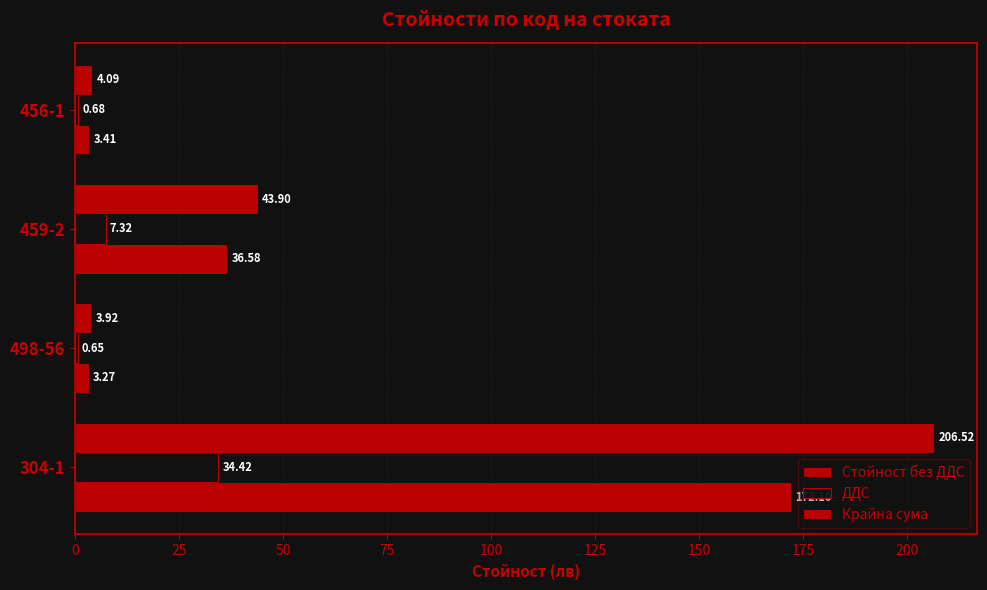

At how many categories does at least one series exceed 101?

1